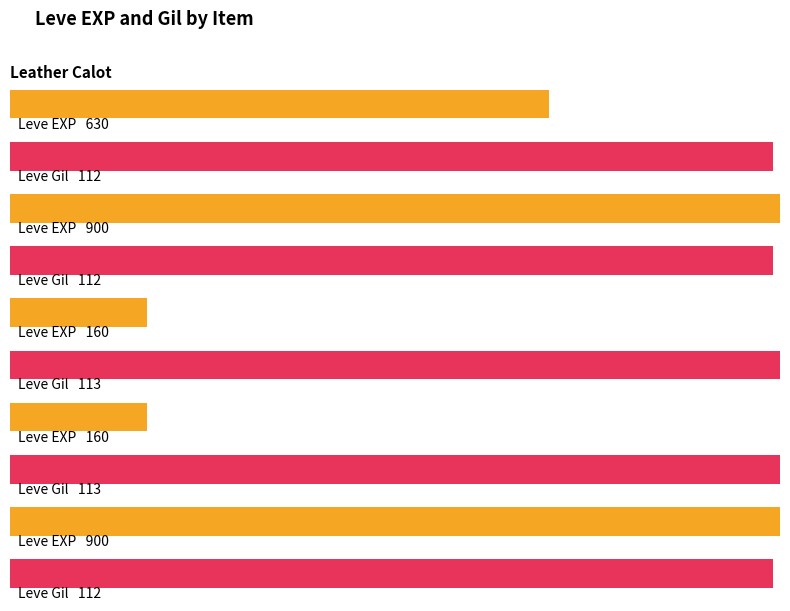

True or false: Leve Gil has a value of 194 at Leather Leggings.

False